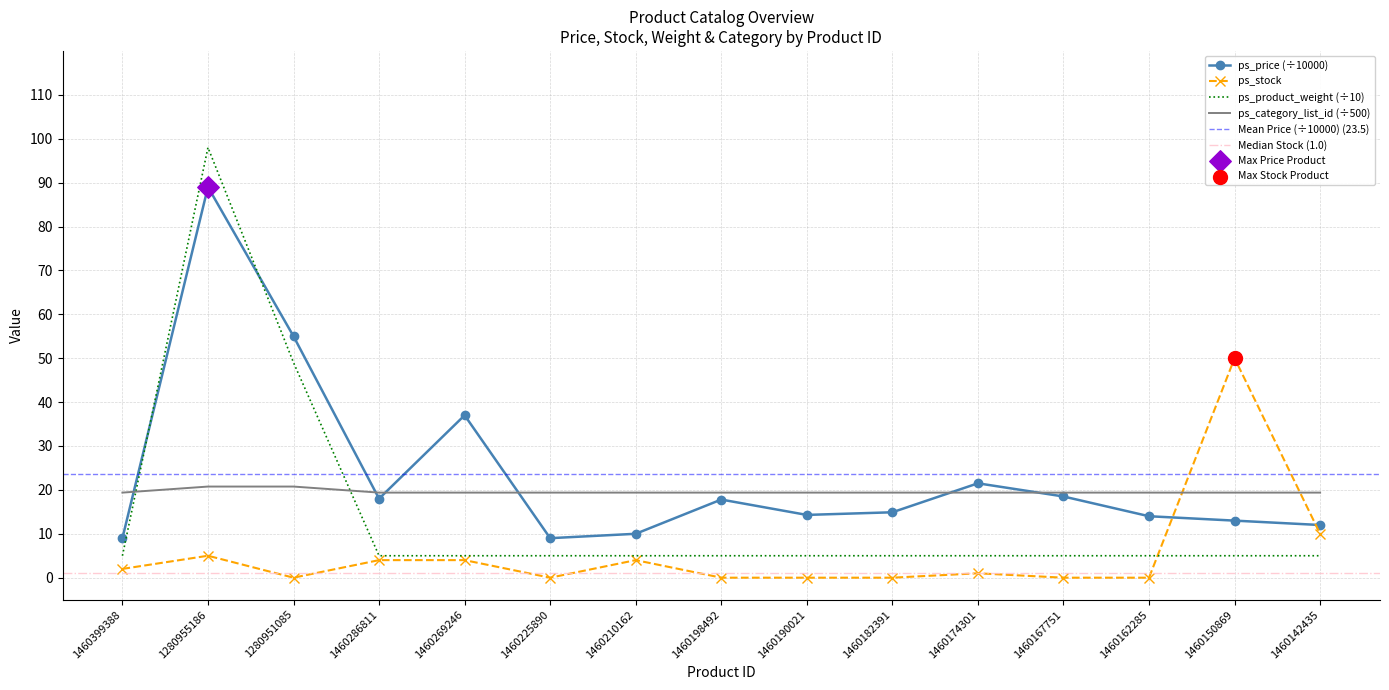

Which series has the largest Y range (max minus min)?

ps_product_weight